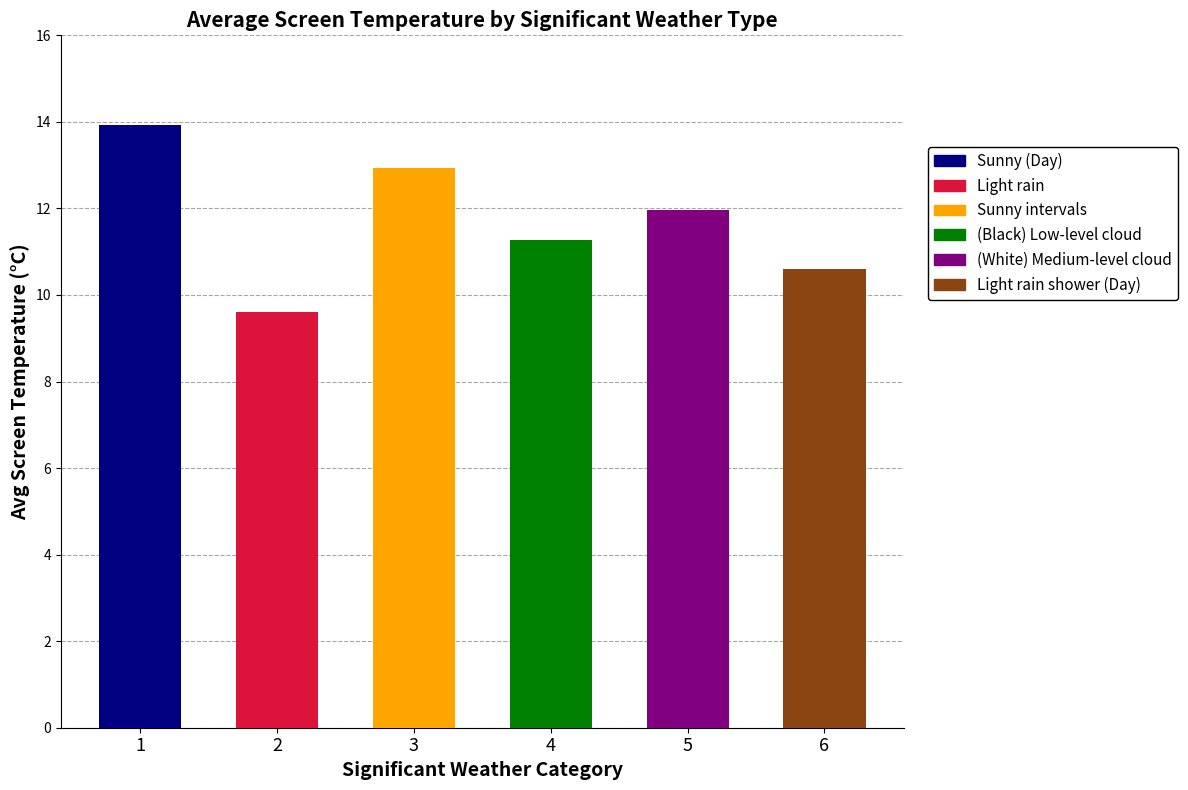

What is the label of the 1st bar from the left?

Sunny (Day)